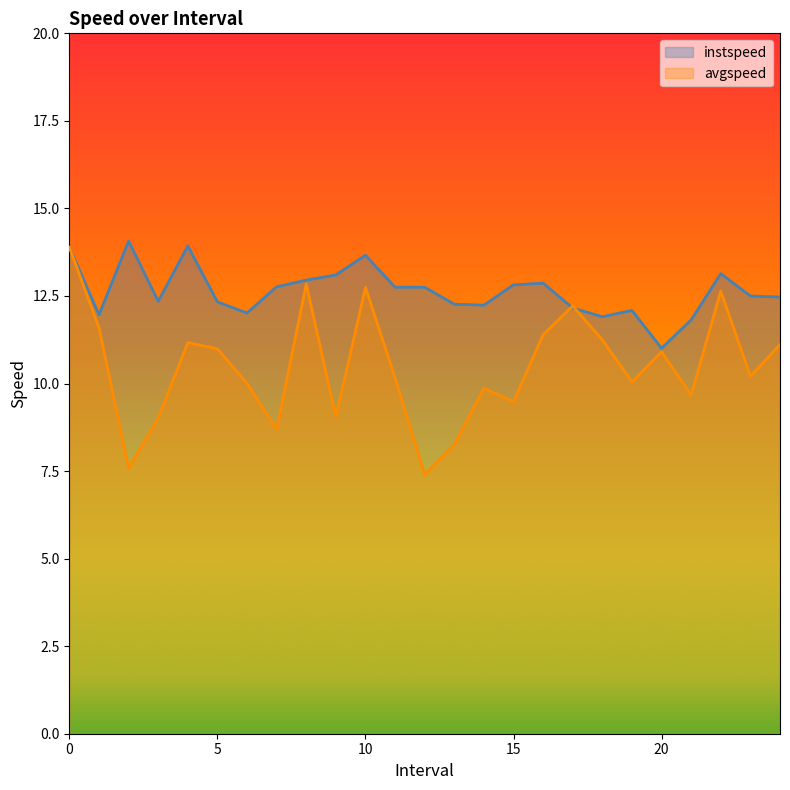

Reading left to right, transcribe all the data shown in this chart.

instspeed: 13.9	12.0	14.1	12.3	13.9	12.3	12.0	12.8	13.0	13.1	13.7	12.7	12.8	12.3	12.2	12.8	12.9	12.2	11.9	12.1	11.0	11.8	13.1	12.5	12.5
avgspeed: 13.9	11.6	7.6	9.0	11.2	11.0	10.0	8.7	12.8	9.0	12.7	10.2	7.4	8.3	9.9	9.5	11.4	12.2	11.2	10.0	10.9	9.7	12.6	10.2	11.1